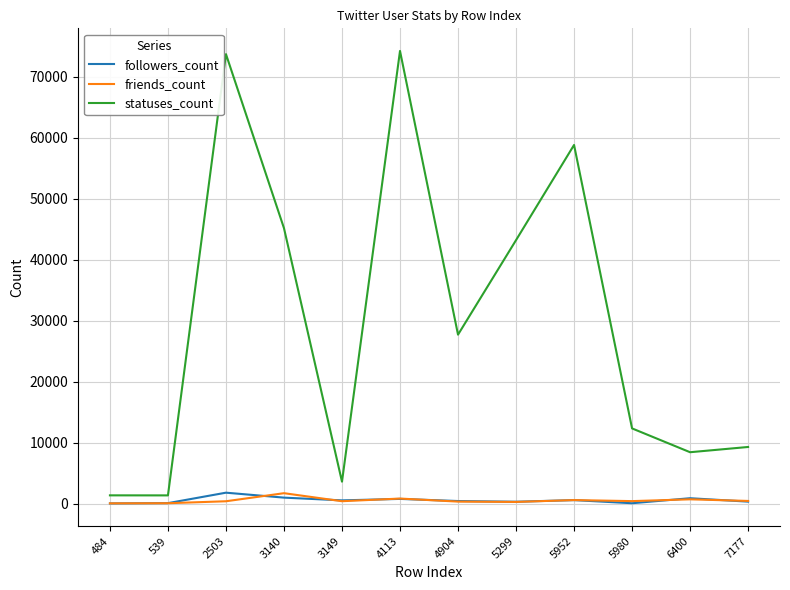

Which series has the largest total across all categories?

statuses_count